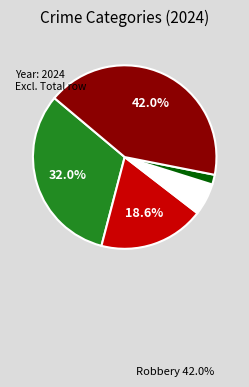

Does any single category account for the majority?

No